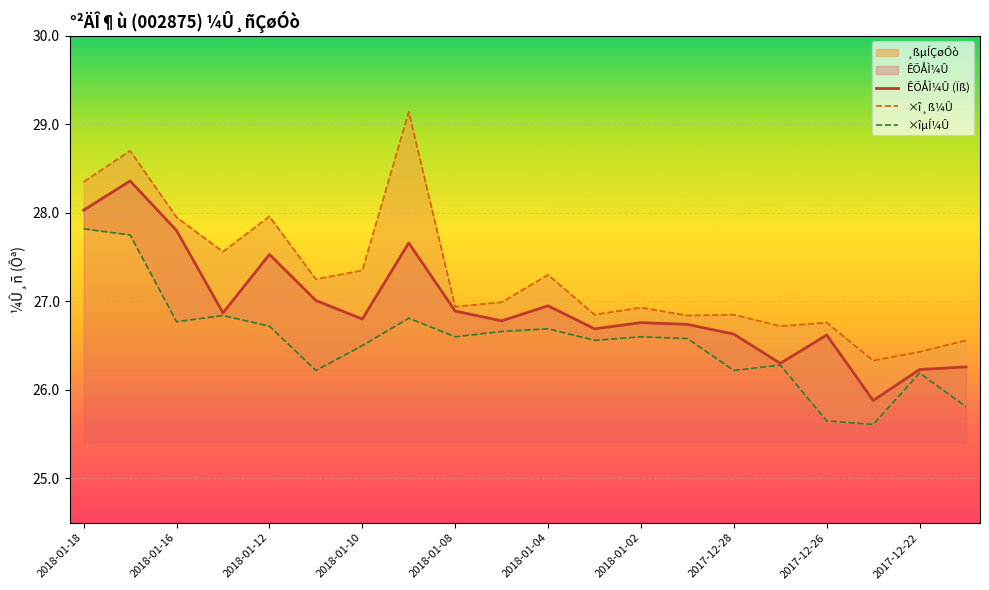

True or false: ÊÕÅÌ¼Û (Ïß) and ×î¸ß¼Û intersect in this chart.

False